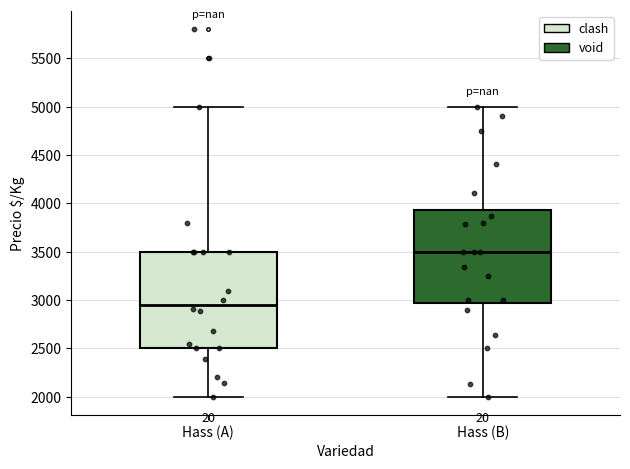

Reading left to right, read every box against the y-axis: the position of its median line, the range the box covers, and the ends of its whiskers. The values are not printed on the chart, so give them approximately, as read against the axis.

Hass (A): median 2950, box 2500 to 3500, whiskers 2000 to 5000
Hass (B): median 3500, box 2950 to 3950, whiskers 2000 to 5000